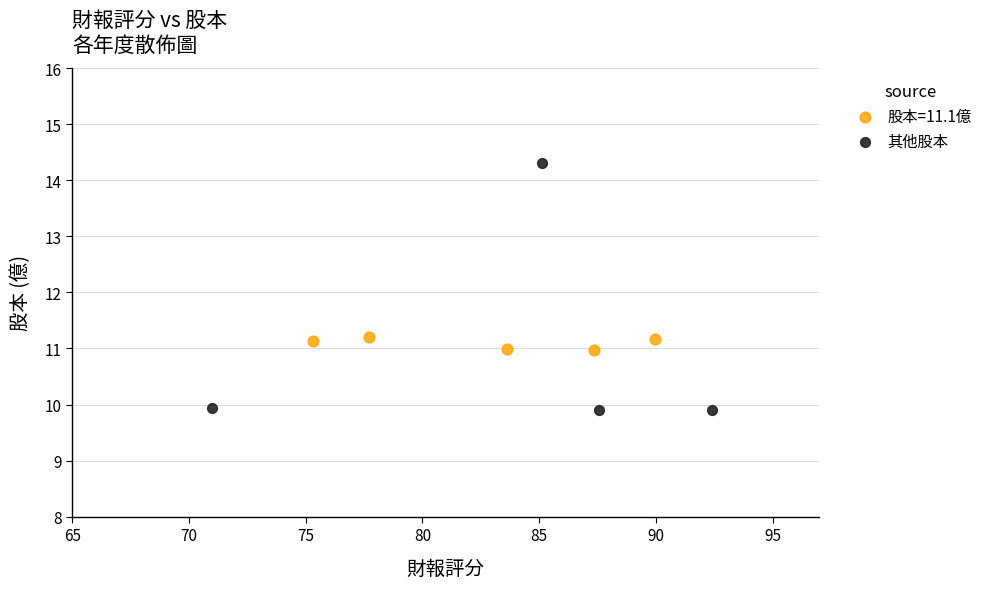

Which series has the widest spread of Y values?

其他股本